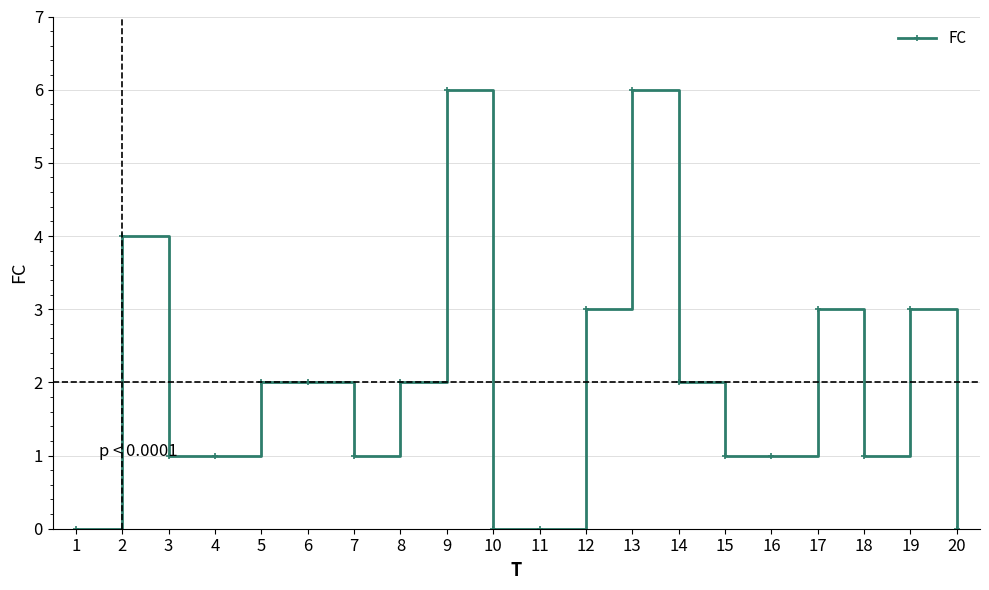

How many values are below 2?

10